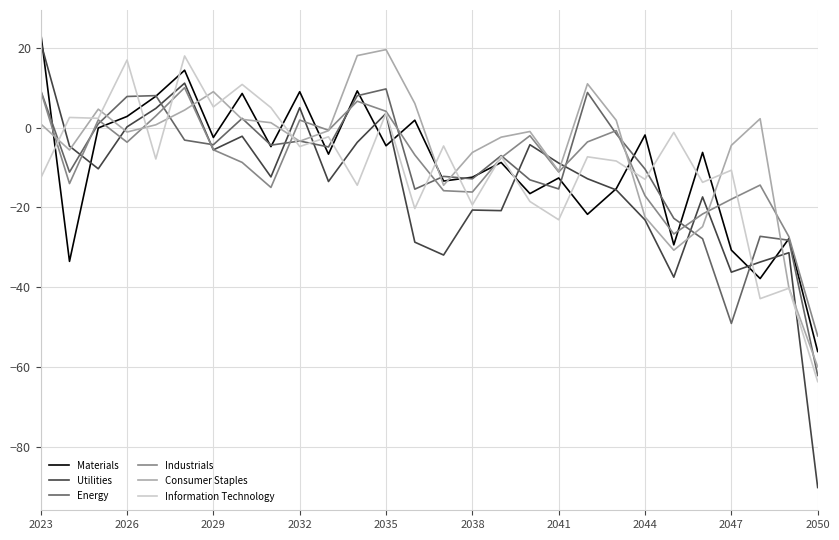

Which series has the largest range (max minus min)?

Utilities